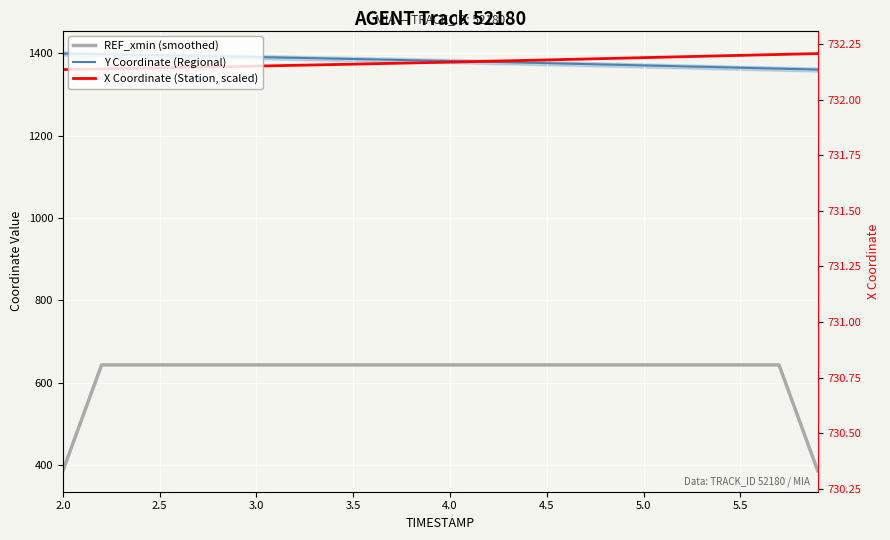

Which series has the largest total across all categories?

Y Coordinate (Regional)